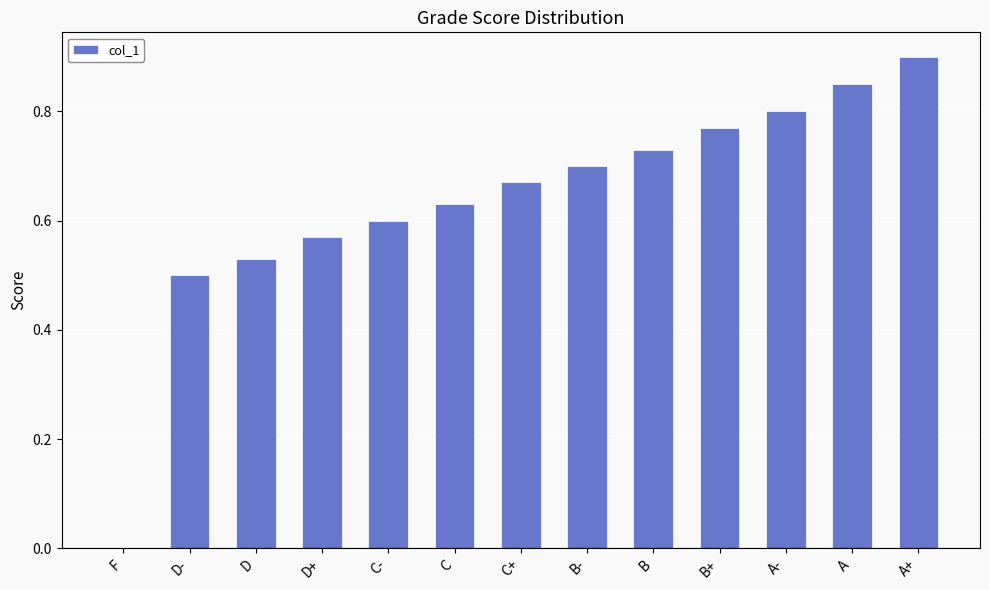

What is the sum of the values at C- and C+?

1.3